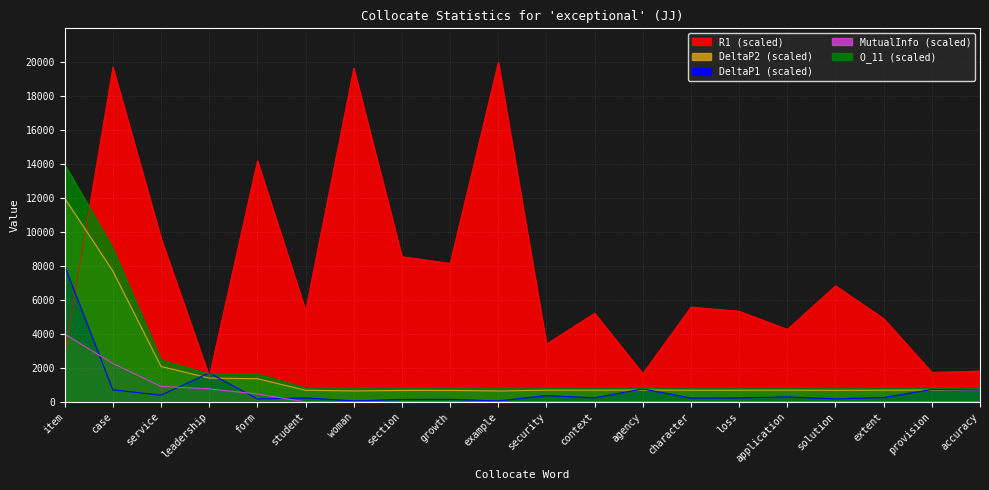

Reading left to right, transcribe all the data shown in this chart.

MutualInfo: item=4000.0	case=2265.0	service=913.4	leadership=771.1	form=469.5	student=0.0	woman=0.0	section=0.0	growth=0.0	example=0.0	security=0.0	context=0.0	agency=0.0	character=0.0	loss=0.0	application=0.0	solution=0.0	extent=0.0	provision=0.0	accuracy=0.0
DeltaP1: item=8000.0	case=715.9	service=397.0	leadership=1706.8	form=176.5	student=234.7	woman=60.2	section=145.4	growth=152.8	example=59.1	security=372.6	context=241.7	agency=765.8	character=225.6	loss=236.1	application=296.7	solution=183.3	extent=257.8	provision=733.4	accuracy=702.4
DeltaP2: item=12000.0	case=7710.3	service=2089.9	leadership=1408.2	form=1369.6	student=690.0	woman=646.7	section=680.4	growth=681.6	example=645.7	security=696.0	context=690.5	agency=701.3	character=689.4	loss=690.1	application=693.4	solution=685.6	extent=691.5	provision=701.1	accuracy=700.8
O_11 (scaled): item=14000.0	case=9058.8	service=2470.6	leadership=1647.1	form=1647.1	student=823.5	woman=823.5	section=823.5	growth=823.5	example=823.5	security=823.5	context=823.5	agency=823.5	character=823.5	loss=823.5	application=823.5	solution=823.5	extent=823.5	provision=823.5	accuracy=823.5
R1 (scaled): item=2744.5	case=19719.2	service=9634.6	leadership=1509.5	form=14201.4	student=5380.6	woman=19655.3	section=8562.3	growth=8163.4	example=20000.0	security=3417.9	context=5227.4	agency=1675.4	character=5591.2	loss=5348.7	application=4276.4	solution=6845.4	extent=4908.2	provision=1748.8	accuracy=1825.4